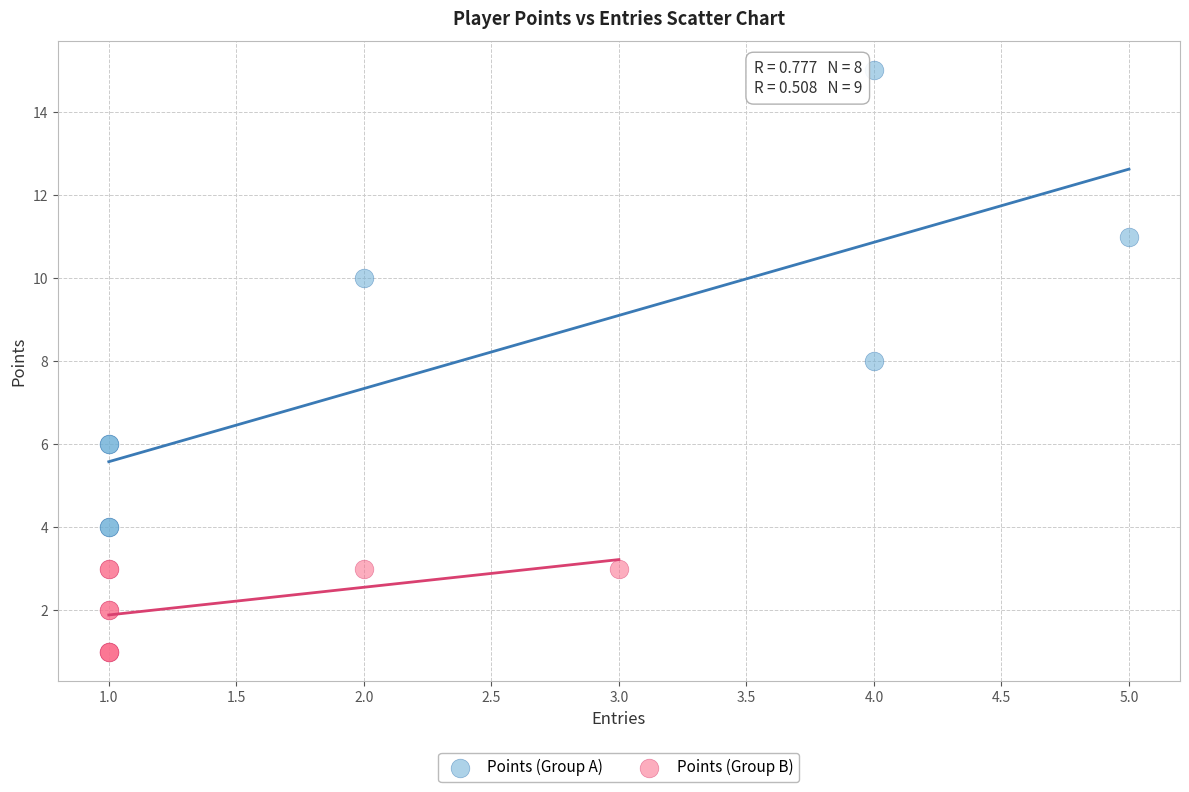

What are all the series names shown in the legend?

Points (Group A), Points (Group B)